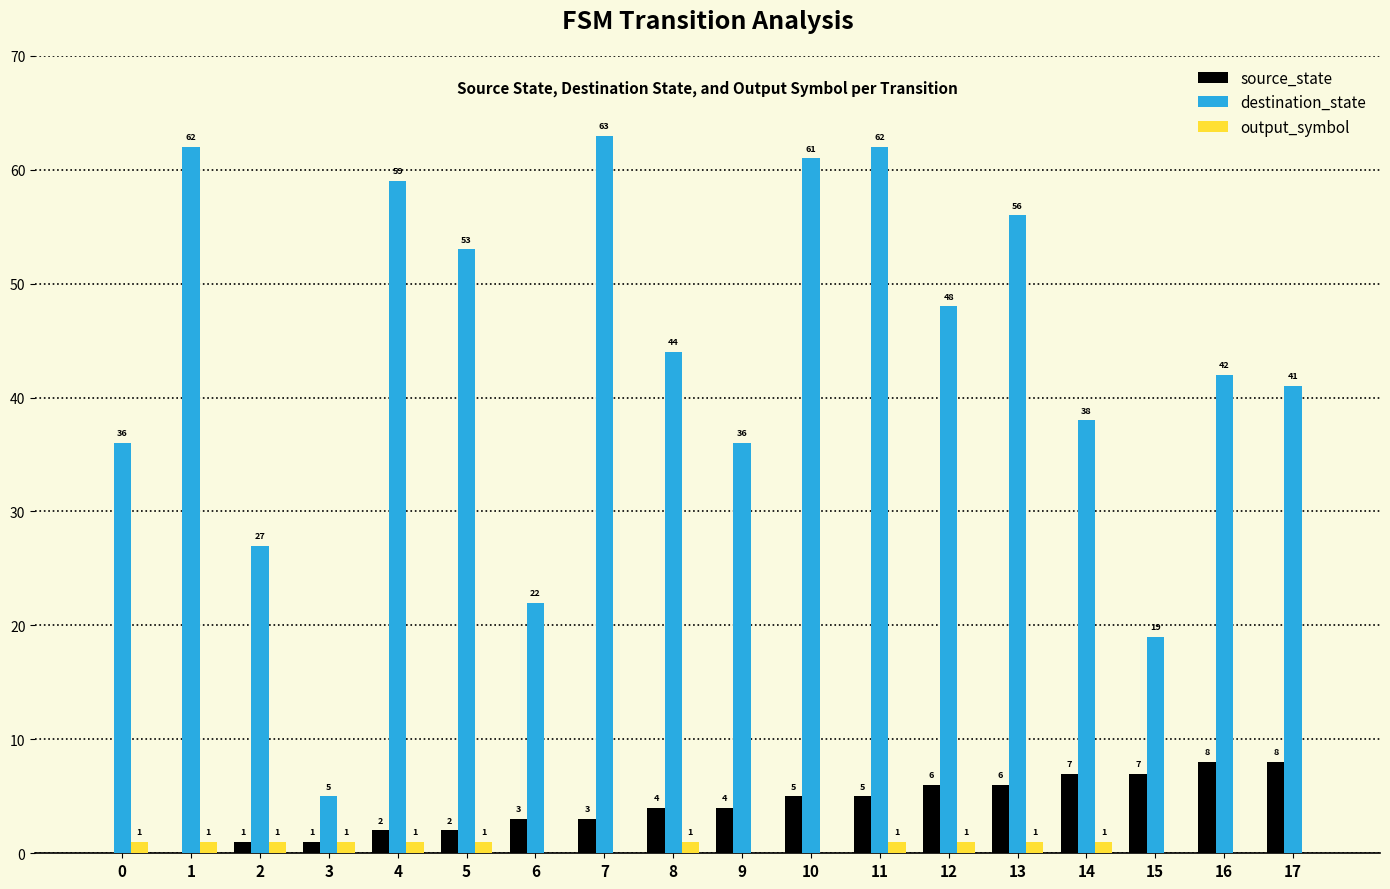

What is the total value across all series at 5?

56